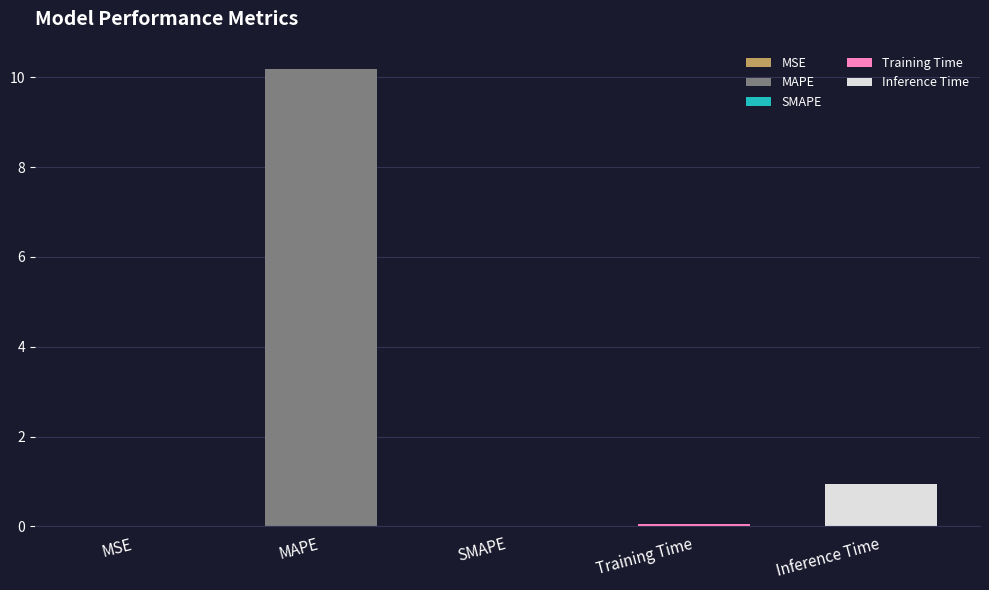

Read the value at Training Time.

0.1